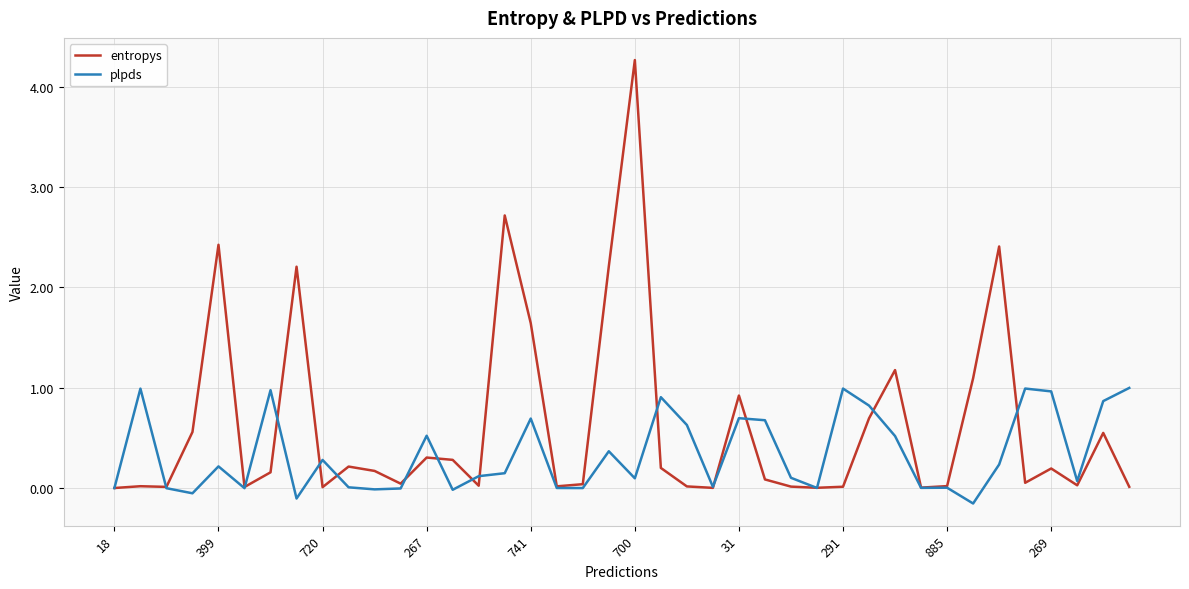

Which series has the widest spread of values?

entropys